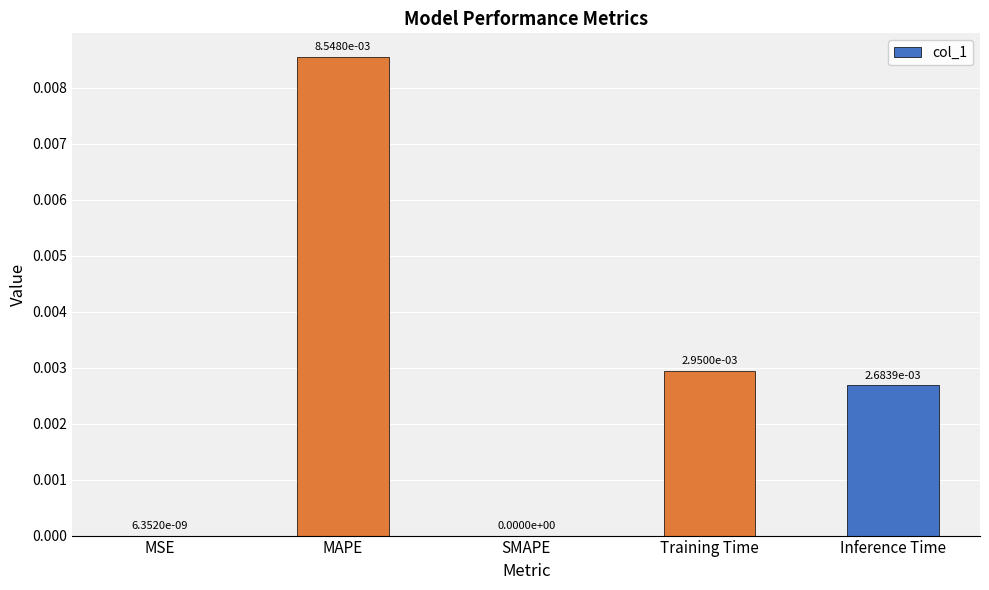

True or false: the data shows 0.0 at MSE.

True